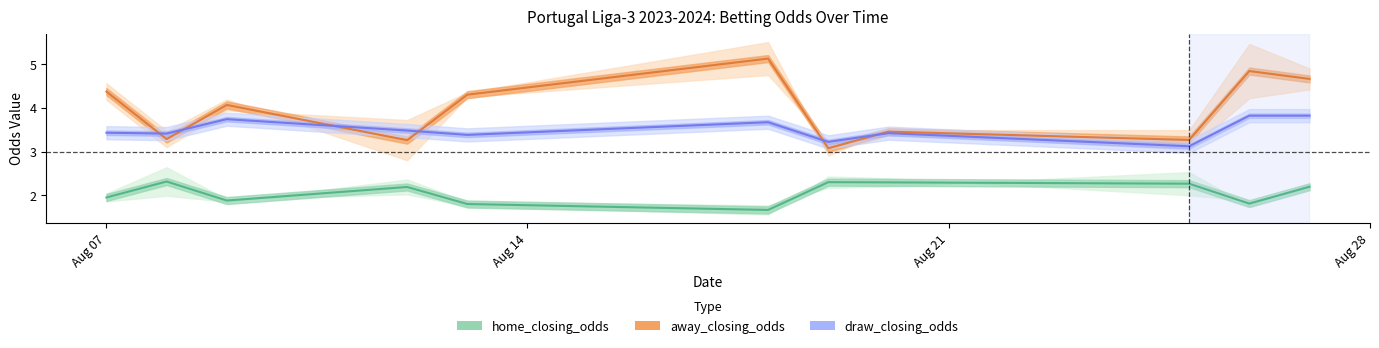

What is the minimum value shown in the chart?

1.6